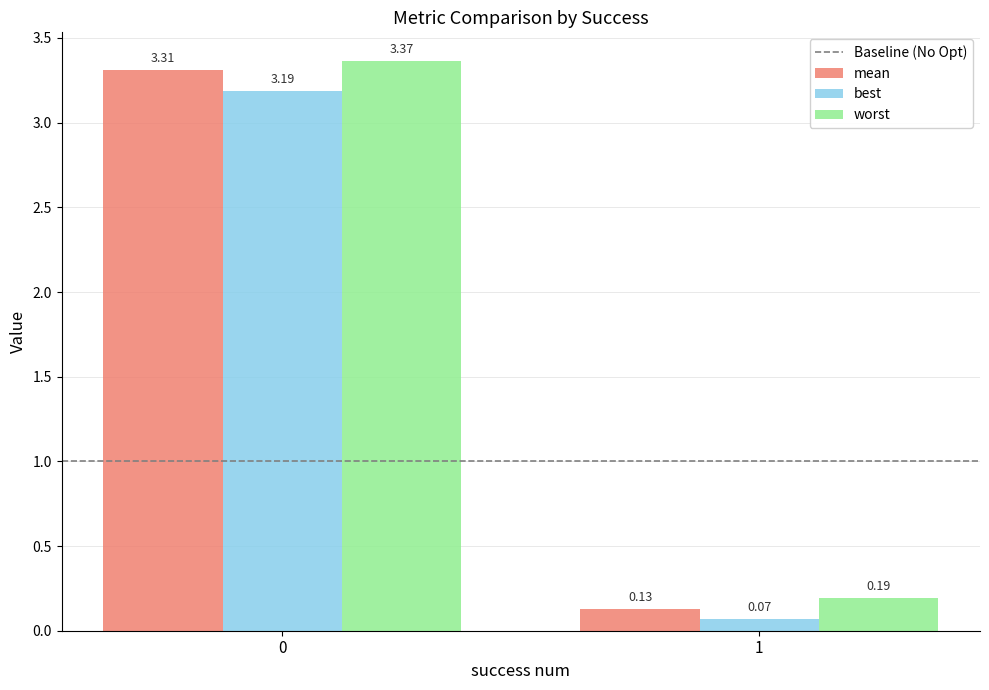

What is the total value across all series at 1?

0.4